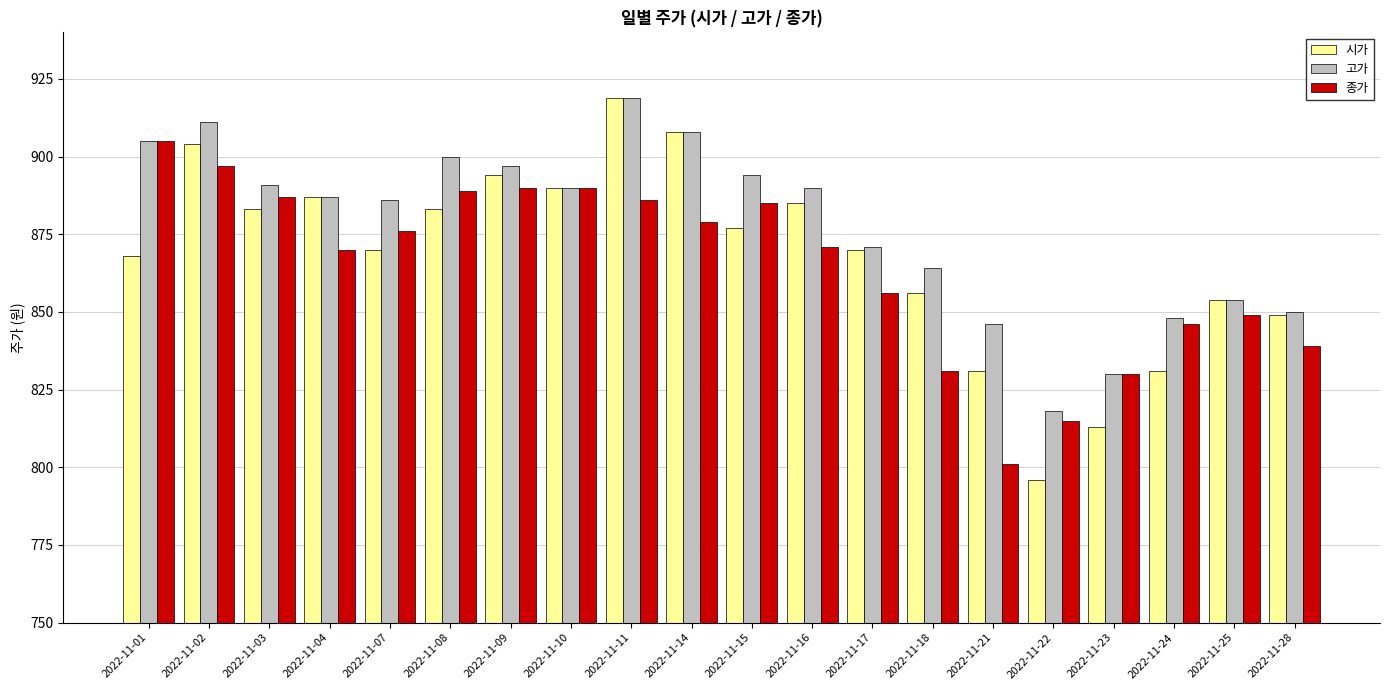

How many data points in 고가 are less than 890?

10